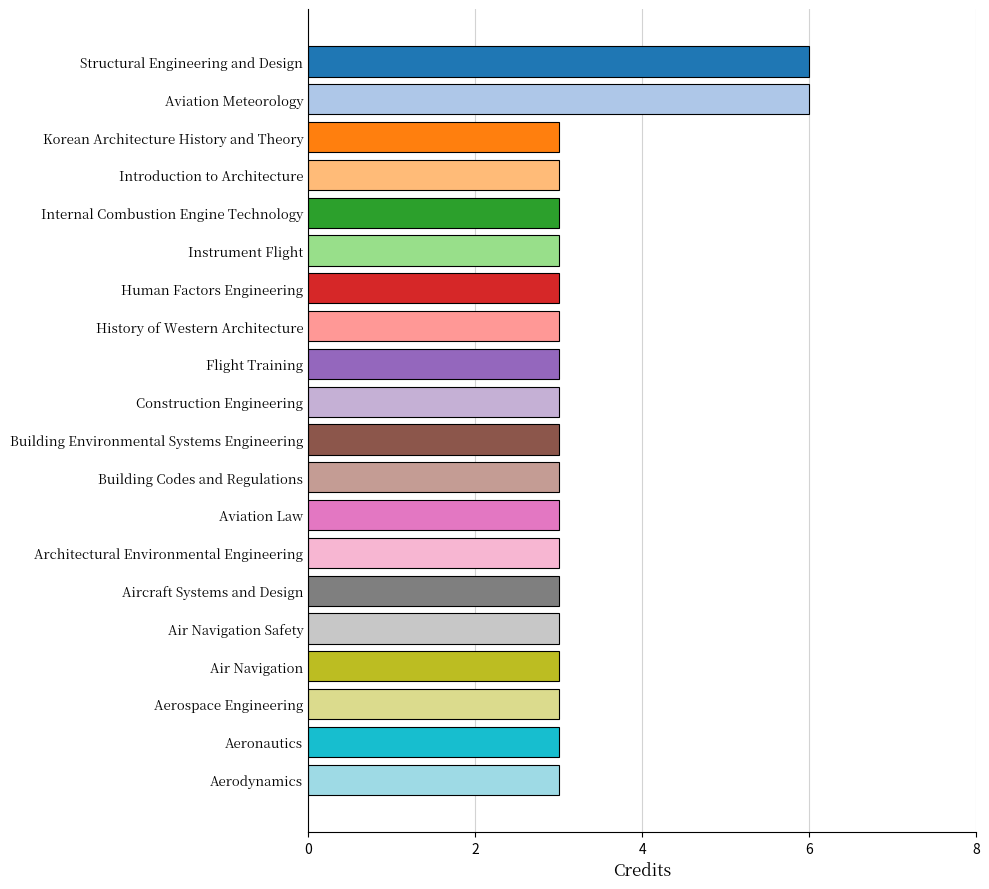

What is the label of the 11th bar from the top?

Building Environmental Systems Engineering